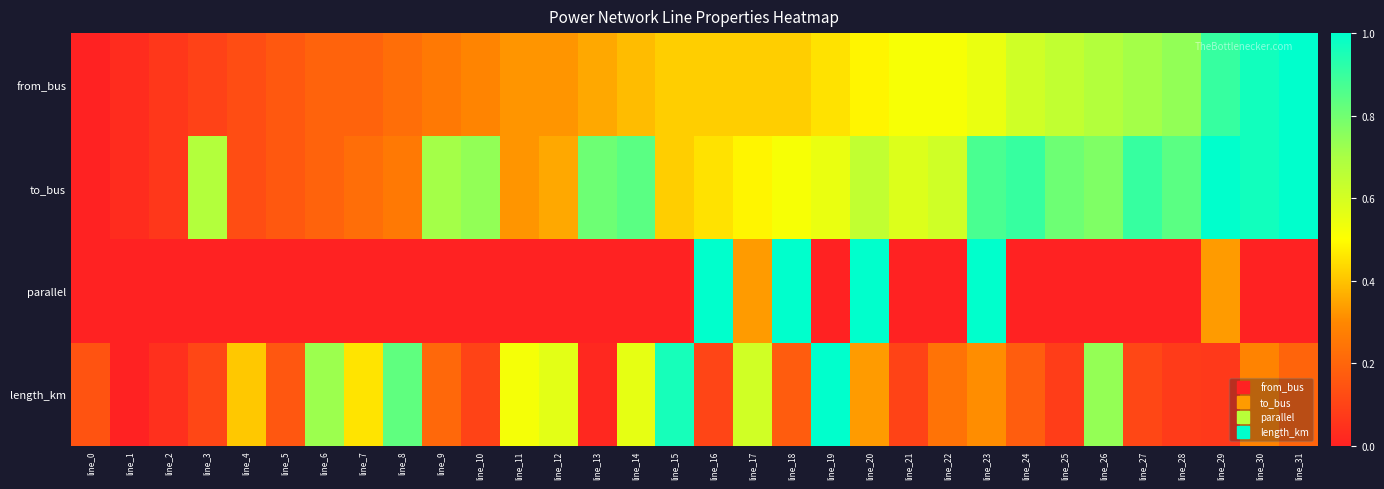

Which has a higher value, line_21 or line_22?

line_21